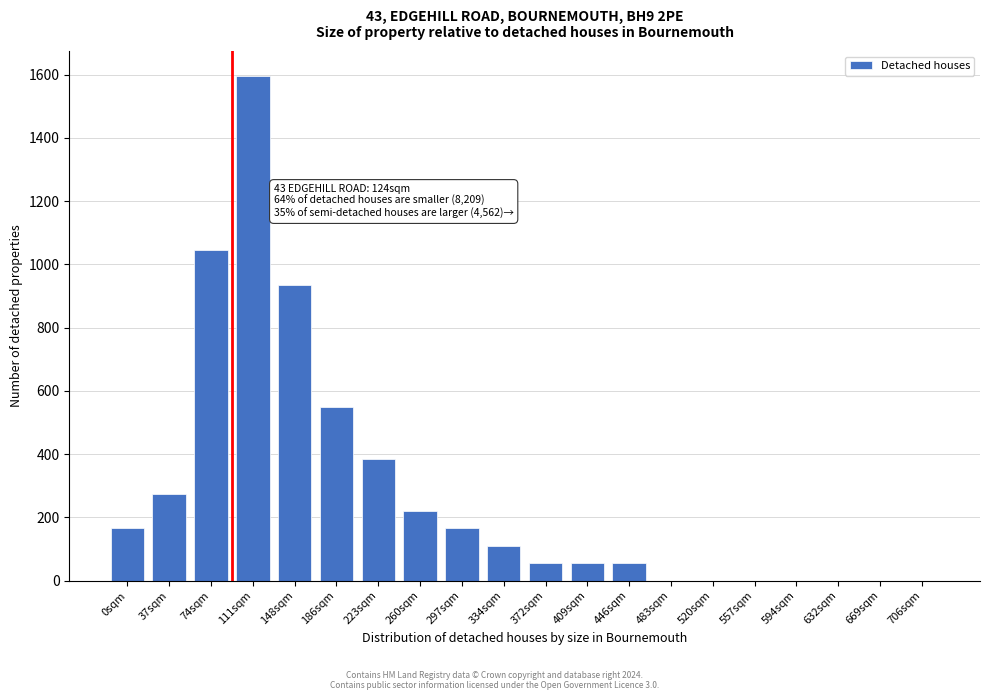

Reading left to right, list all the values displayed in this chart.

0sqm=165	37sqm=275	74sqm=1045	111sqm=1595	148sqm=935	186sqm=550	223sqm=385	260sqm=220	297sqm=165	334sqm=110	372sqm=55	409sqm=55	446sqm=55	483sqm=0	520sqm=0	557sqm=0	594sqm=0	632sqm=0	669sqm=0	706sqm=0